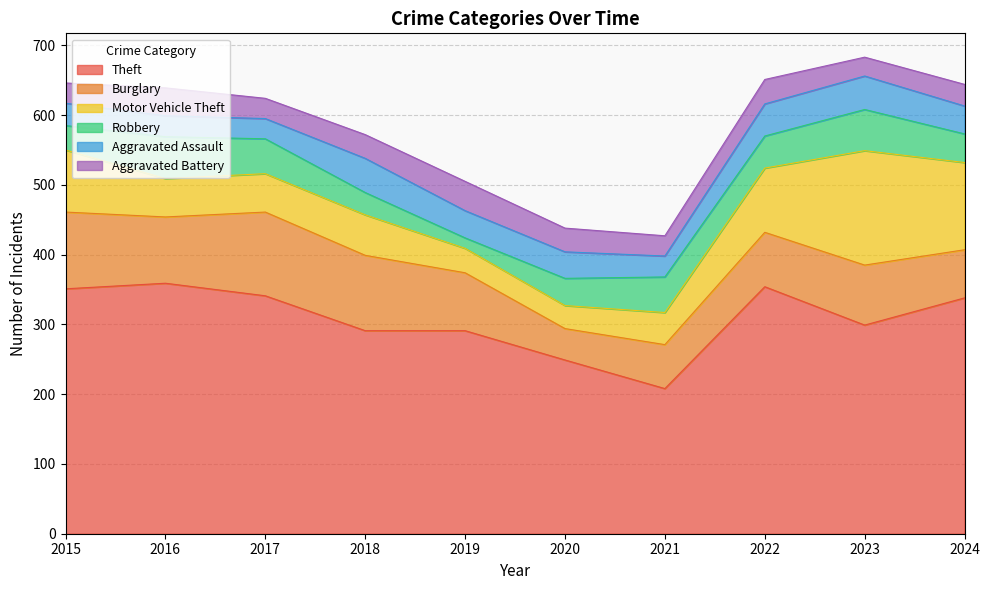

How many interior local valleys does the Aggravated Battery series have?

3